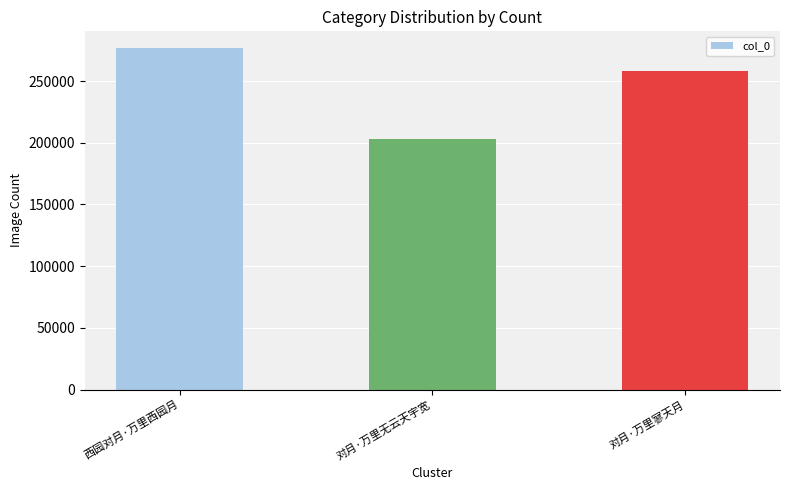

What is the change in value from 西园对月·万里西园月 to 对月·万里寥天月?

-18407